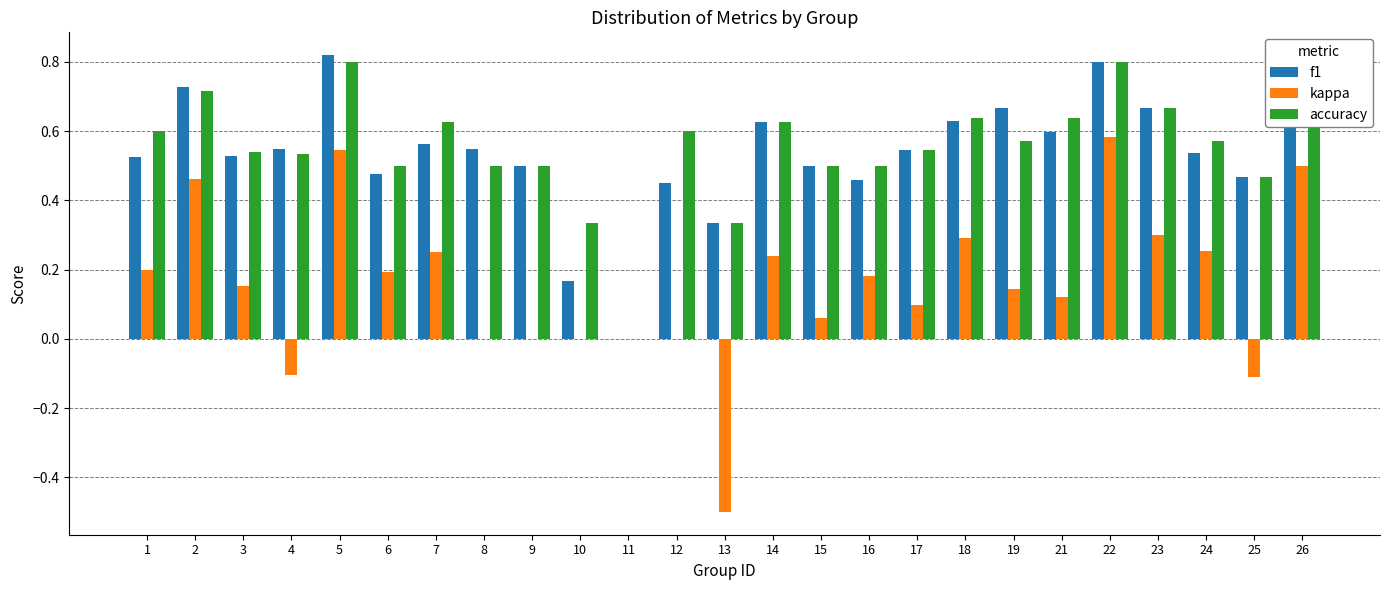

Are the bars horizontal?

No